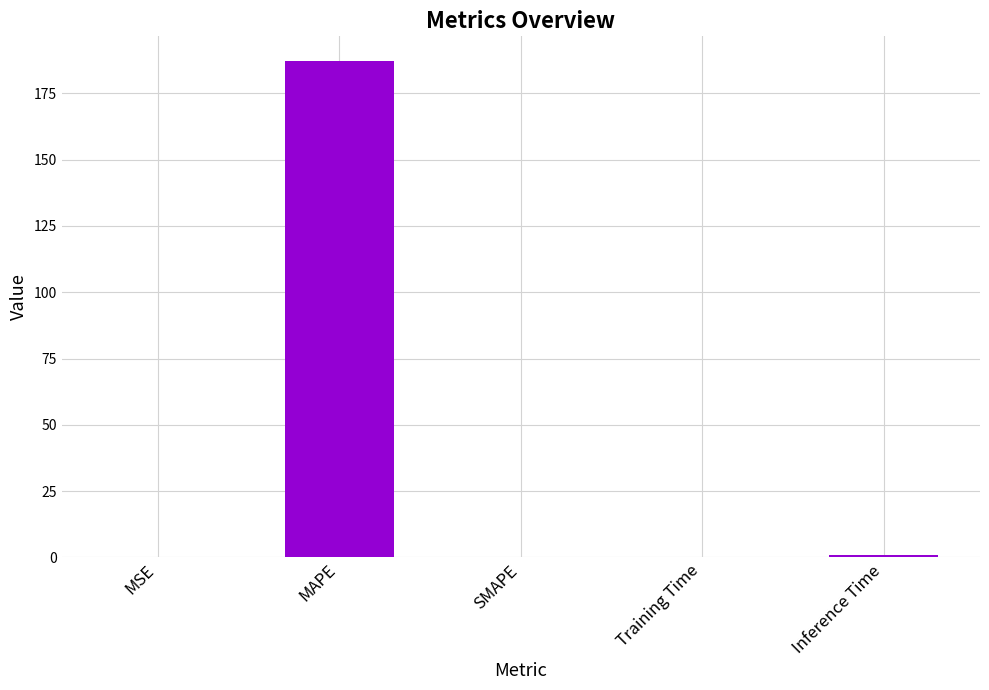

How many categories are shown in the chart?

5